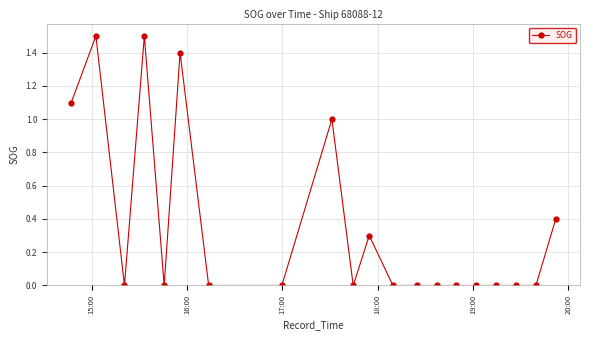

How many lines are shown in the chart?

1